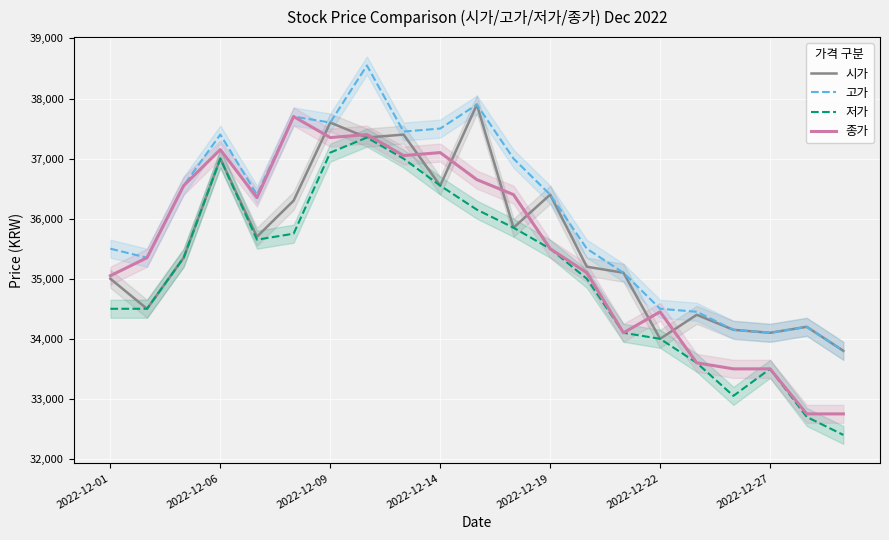

True or false: 저가 and 고가 intersect in this chart.

False